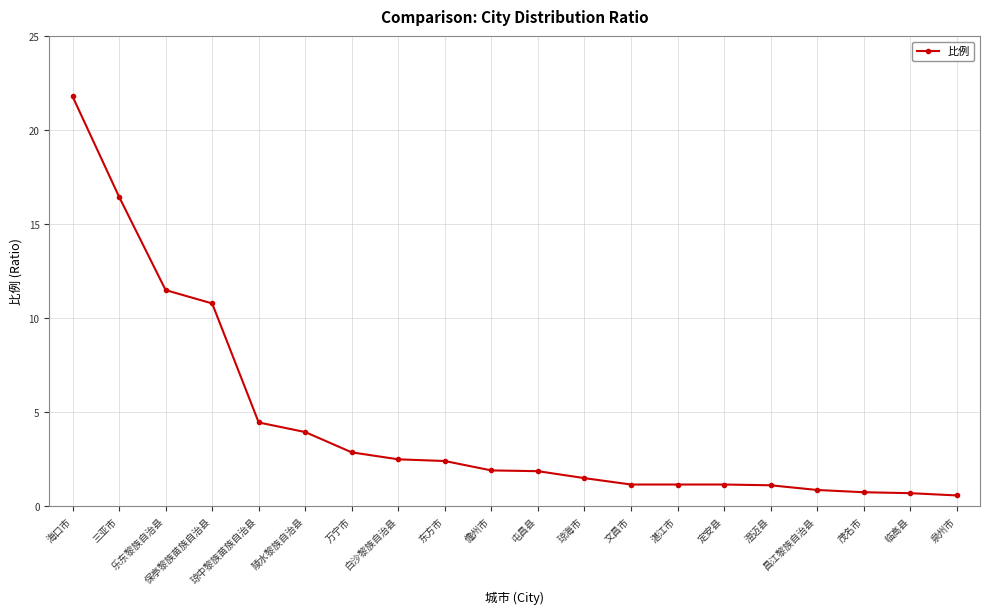

Which has a higher value, 保亭黎族苗族自治县 or 白沙黎族自治县?

保亭黎族苗族自治县